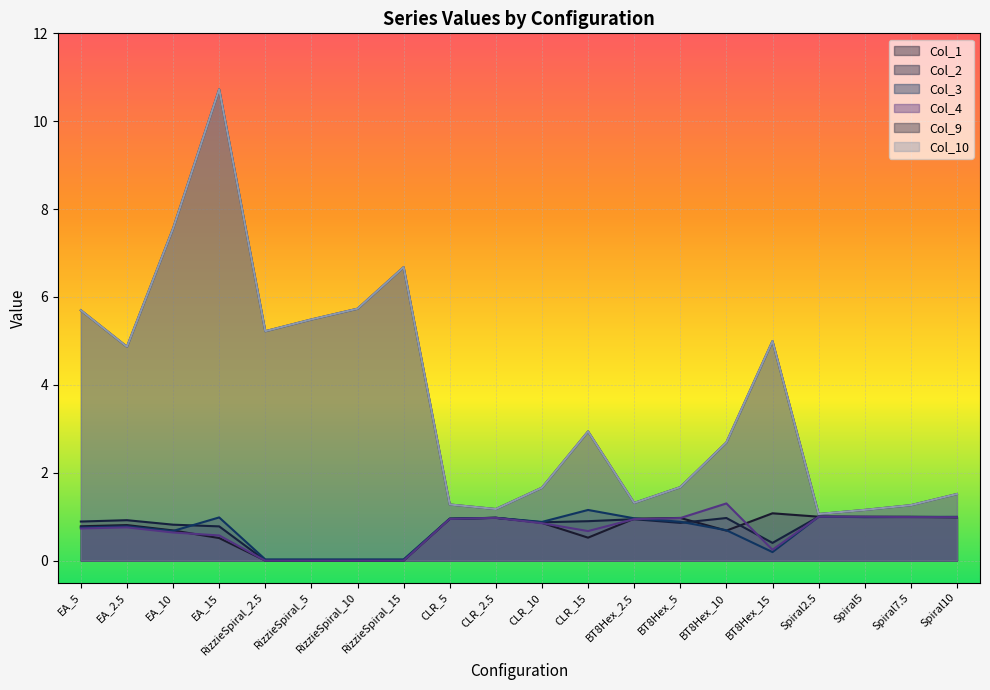

Which series changed the most between RizzieSpiral_2.5 and CLR_2.5?

9